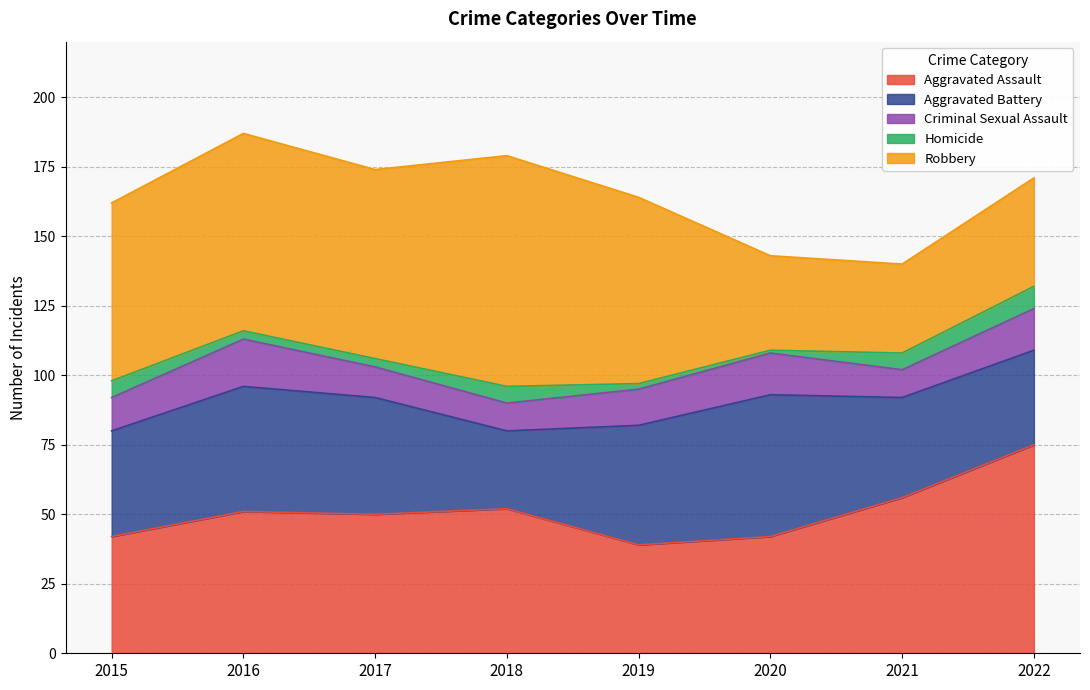

Reading left to right, what are all the values shown in this chart?

Aggravated Assault: 2015=42	2016=51	2017=50	2018=52	2019=39	2020=42	2021=56	2022=75
Aggravated Battery: 2015=38	2016=45	2017=42	2018=28	2019=43	2020=51	2021=36	2022=34
Criminal Sexual Assault: 2015=12	2016=17	2017=11	2018=10	2019=13	2020=15	2021=10	2022=15
Homicide: 2015=6	2016=3	2017=3	2018=6	2019=2	2020=1	2021=6	2022=8
Robbery: 2015=64	2016=71	2017=68	2018=83	2019=67	2020=34	2021=32	2022=39